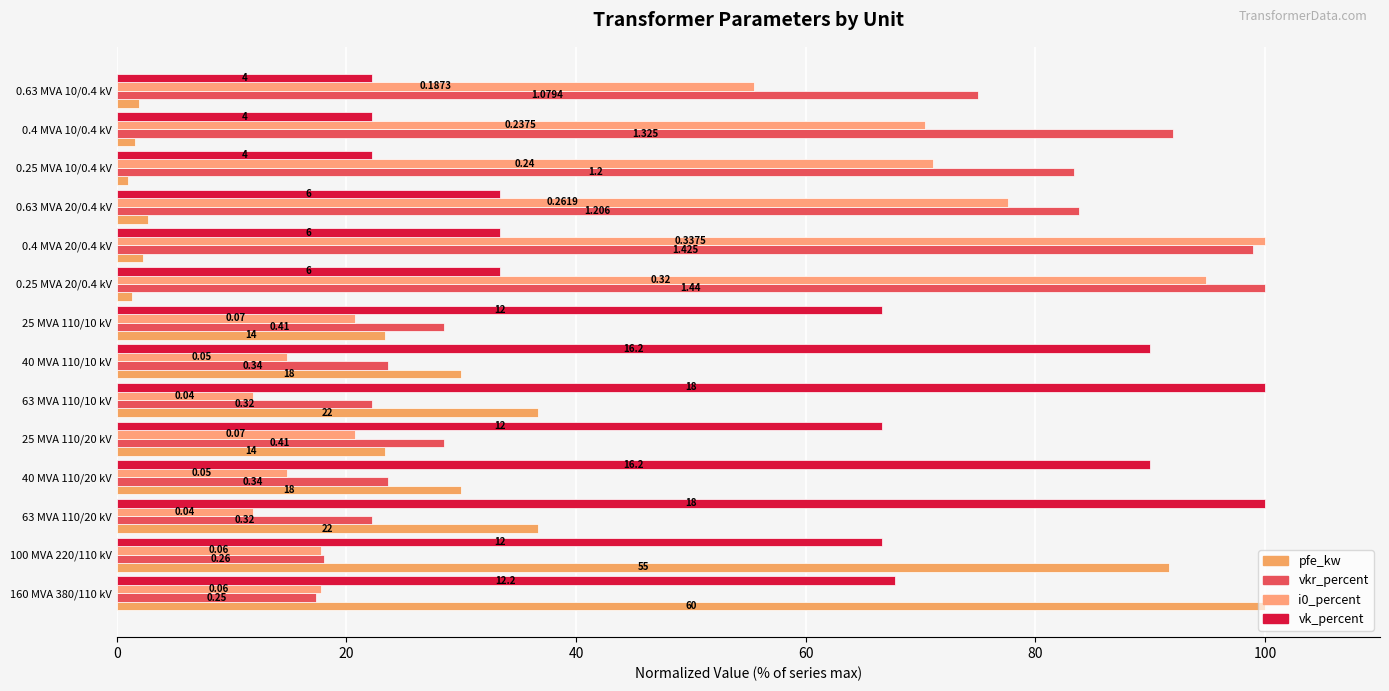

Which series has the largest range (max minus min)?

pfe_kw